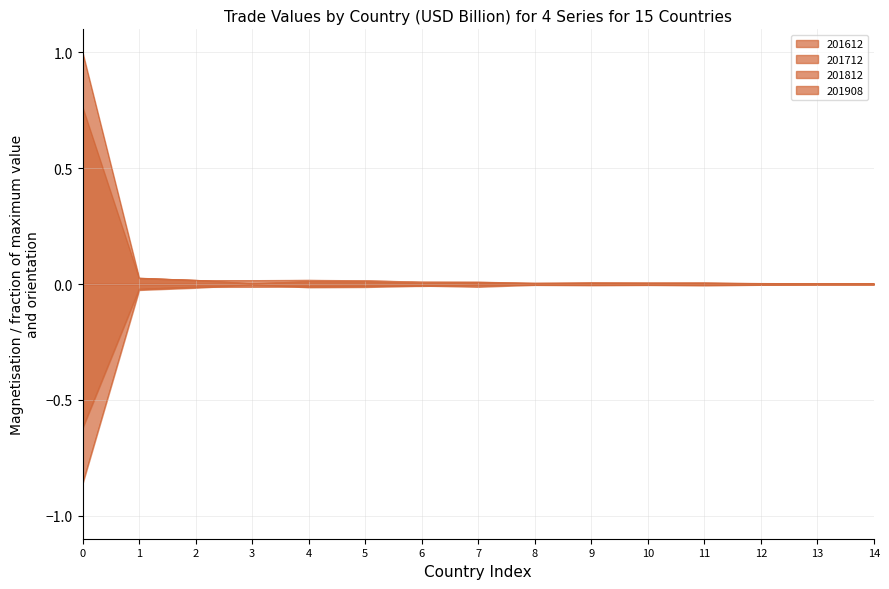

Which category has the highest value across all series?

CHINA